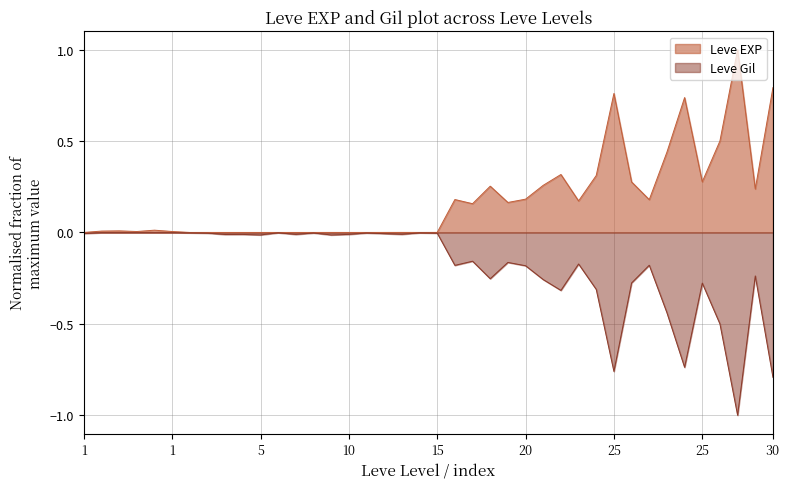

What is the difference between the second highest and minimum values in the Leve Gil series?

1.0